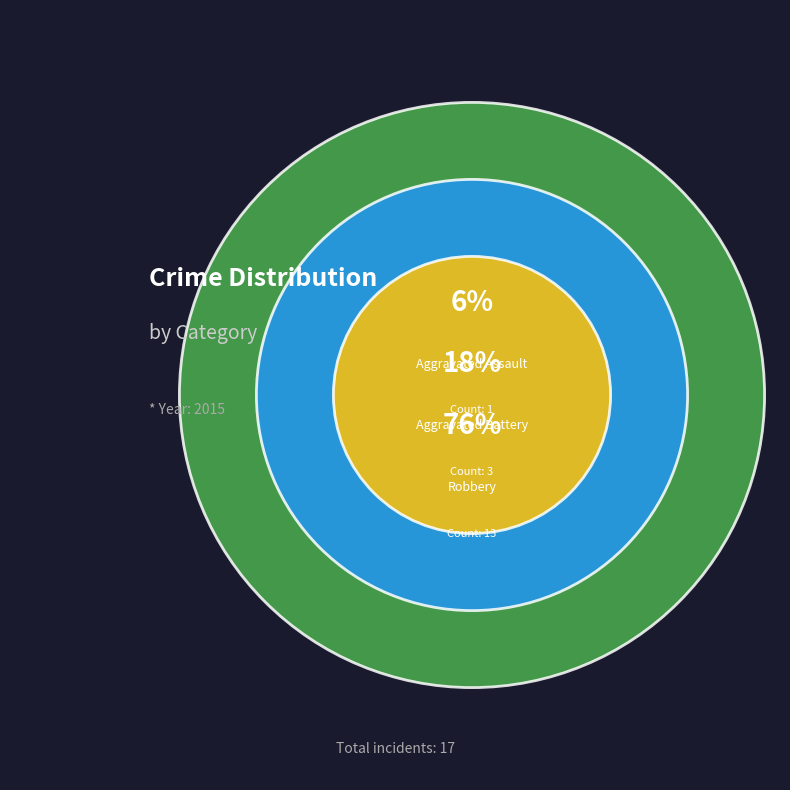

What is the largest slice in the pie chart?

Robbery